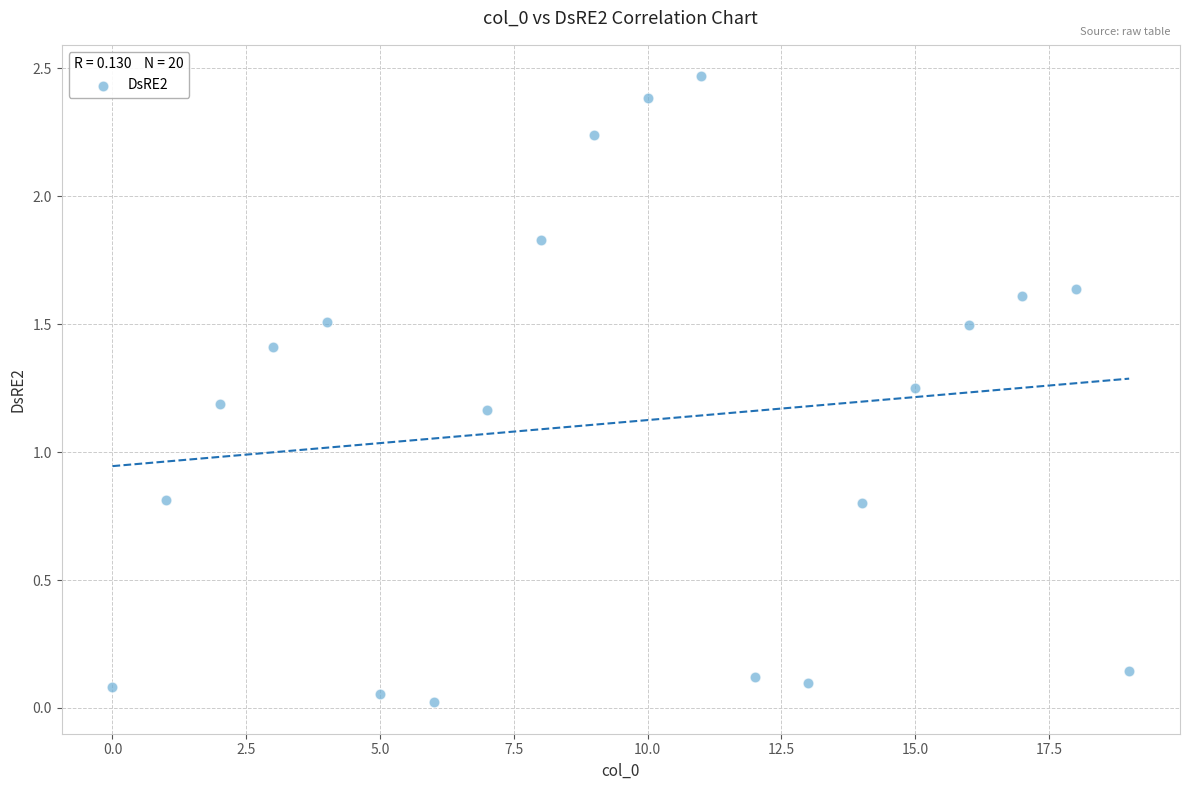

What is the range of Y values (max minus min)?

2.4